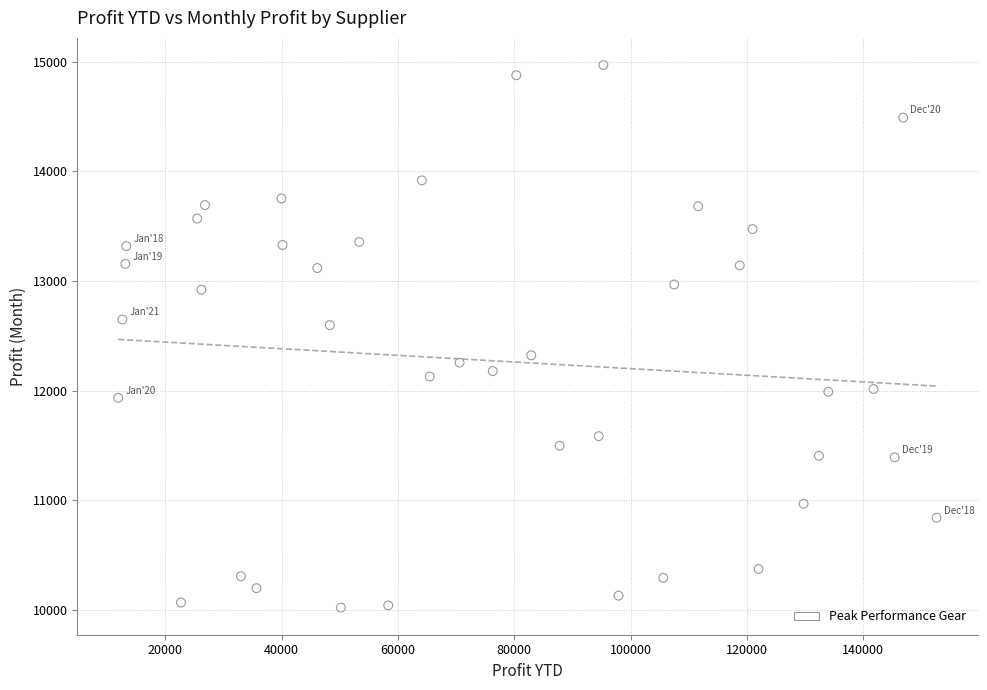

What is the range of Y values (max minus min)?

4944